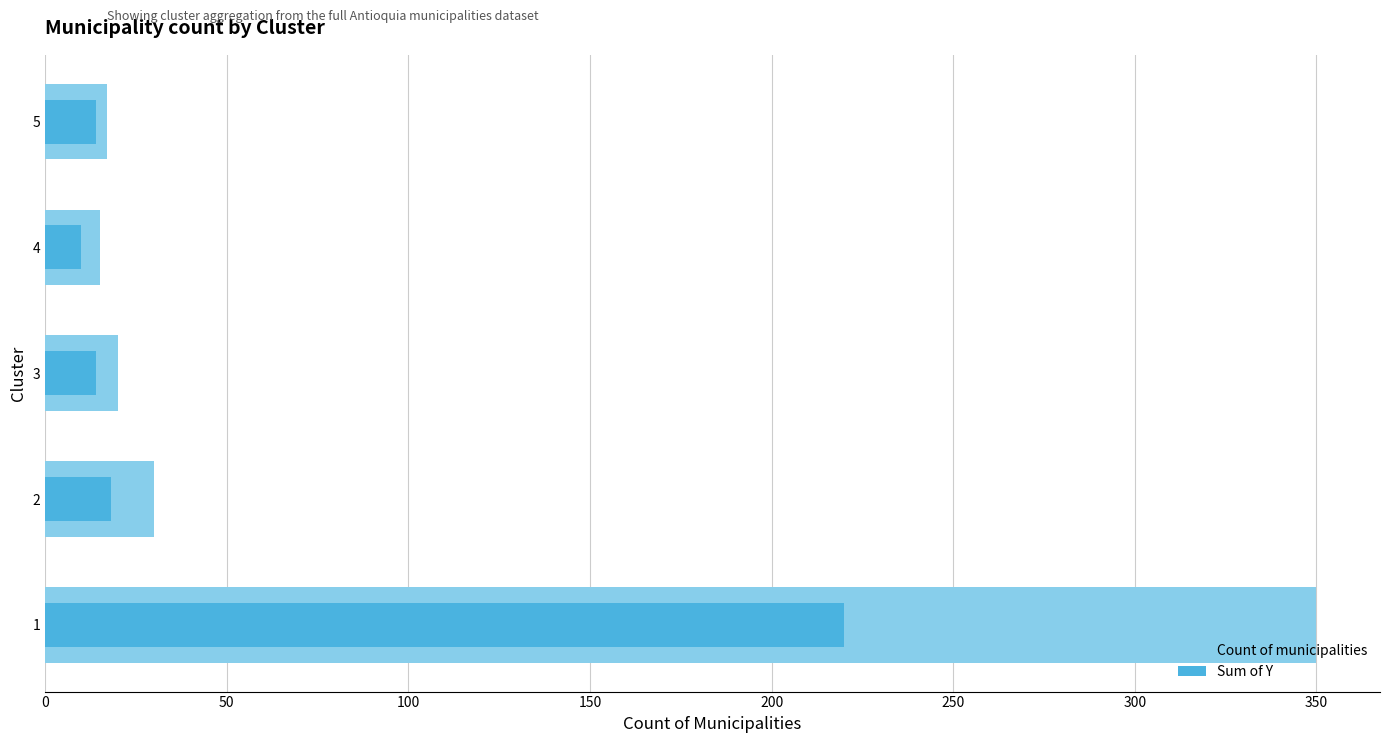

What are all the series names shown in the legend?

Count of municipalities, Sum of Y